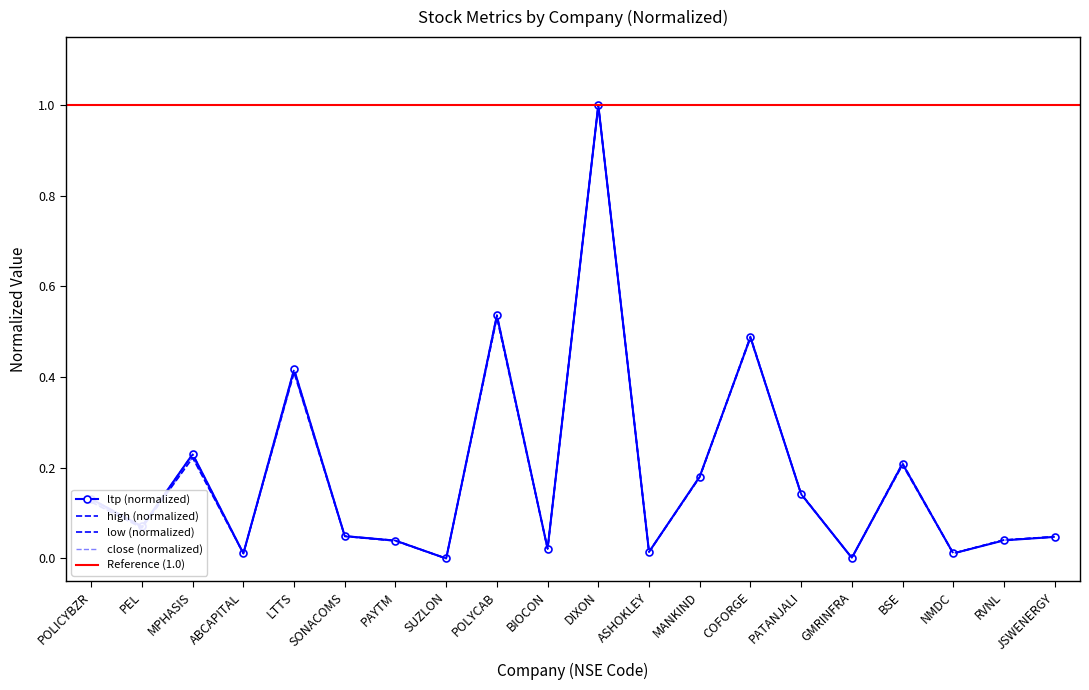

How many intersections are there between close and low?

9